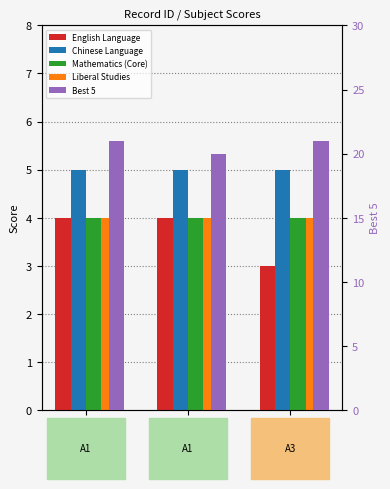

At which label is English Language closest to 3?

512